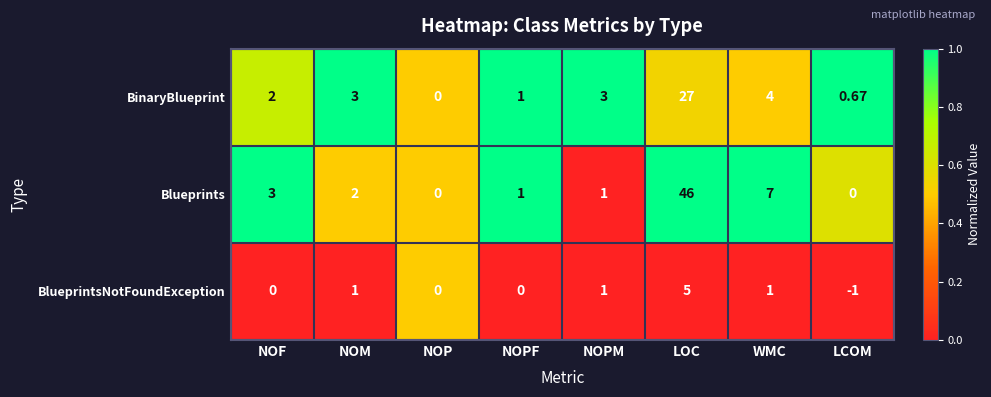

List the series in order of their peak value, highest first.

Blueprints, BinaryBlueprint, BlueprintsNotFoundException